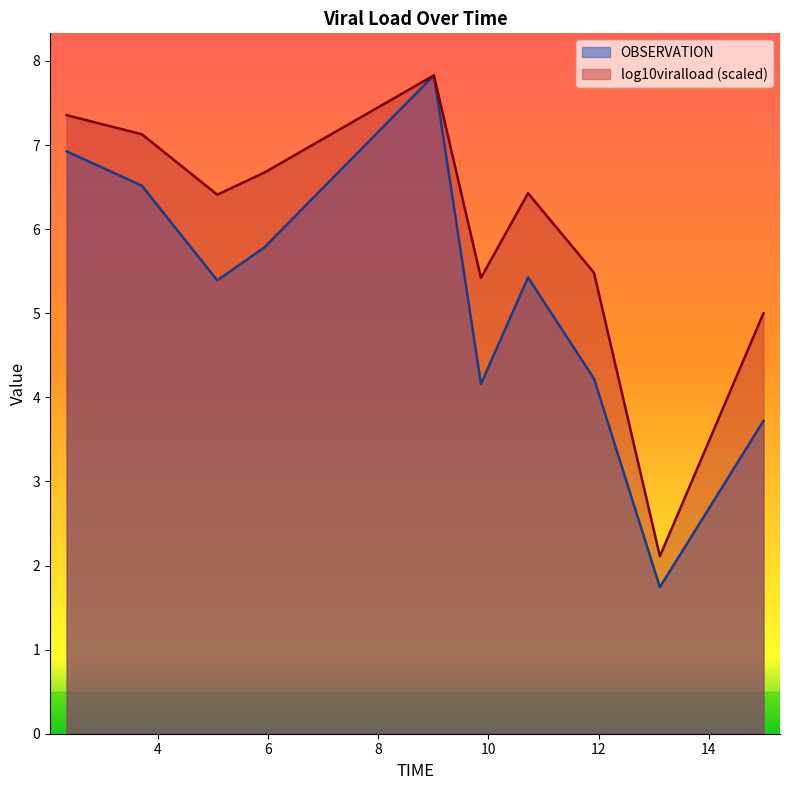

True or false: log10viralload and OBSERVATION cross at least once.

False